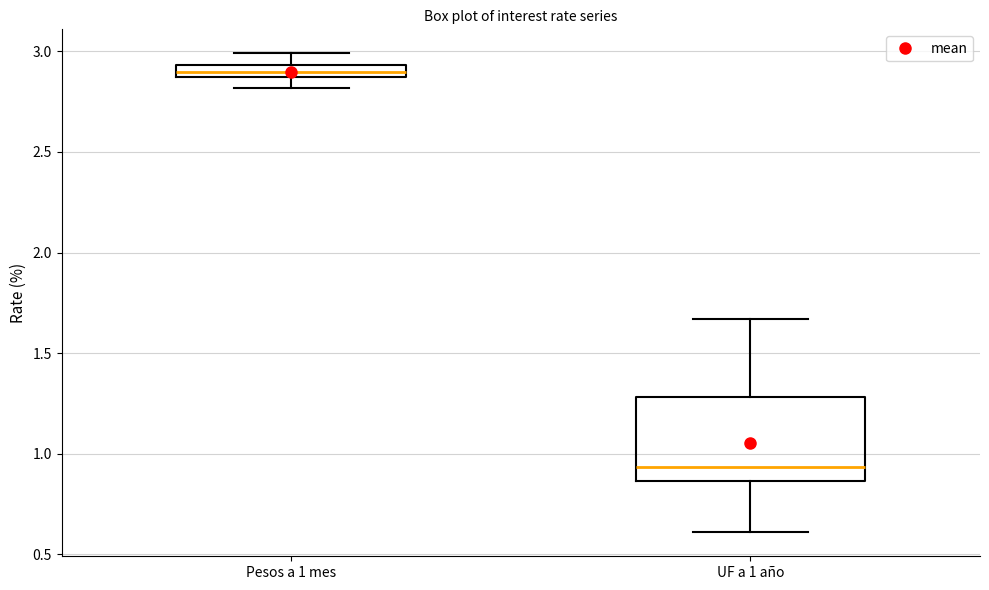

Where is the upper edge of the box for Pesos a 1 mes on the y-axis? The values are not printed on the chart, so give them approximately, as read against the axis.

2.95